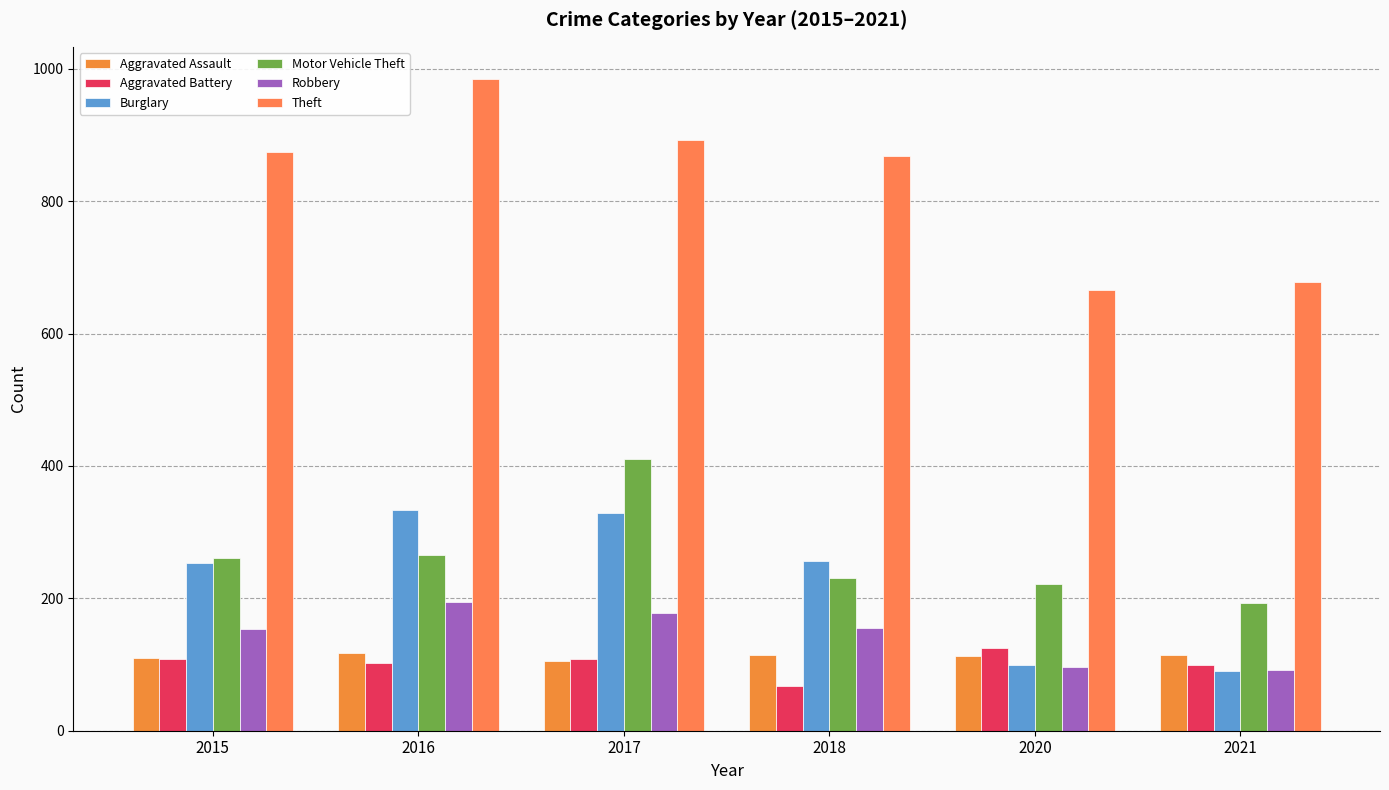

How many values in the Burglary series are below 257?

3